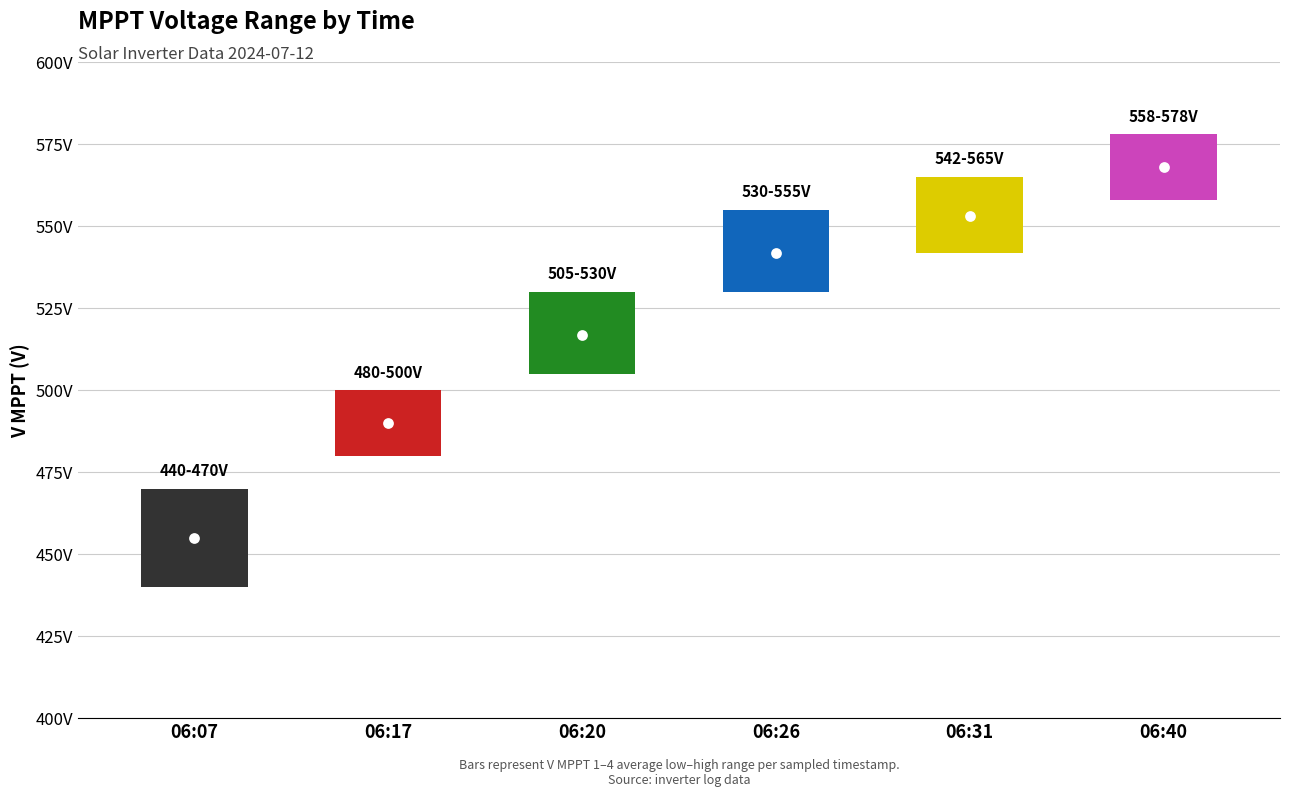

Which series has the largest total across all categories?

V MPPT 1(V)